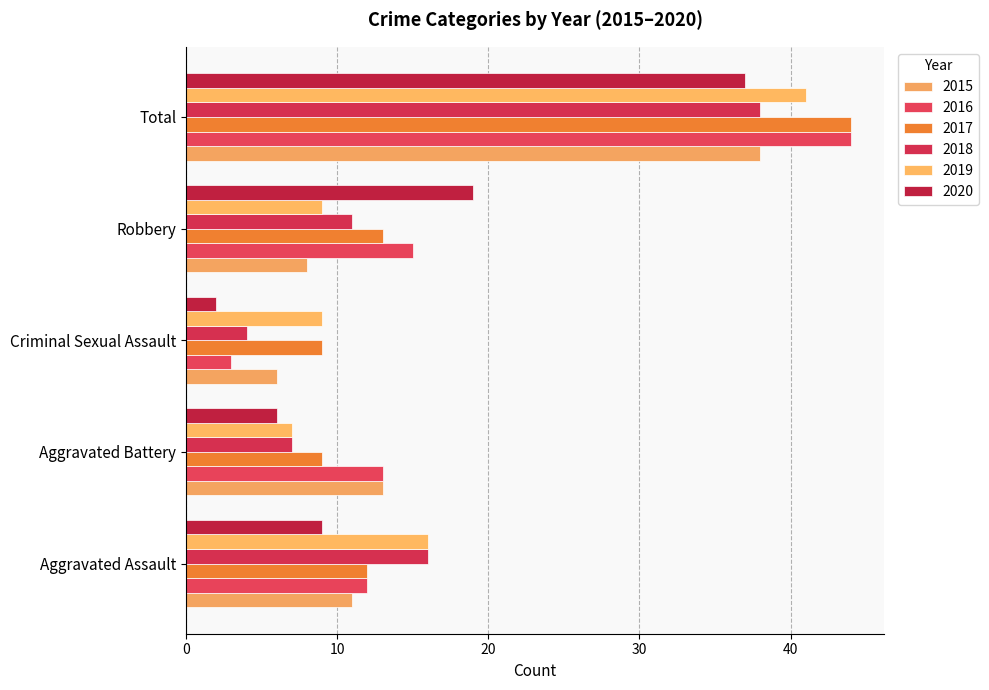

What is the difference between the highest and lowest values at Robbery?

11